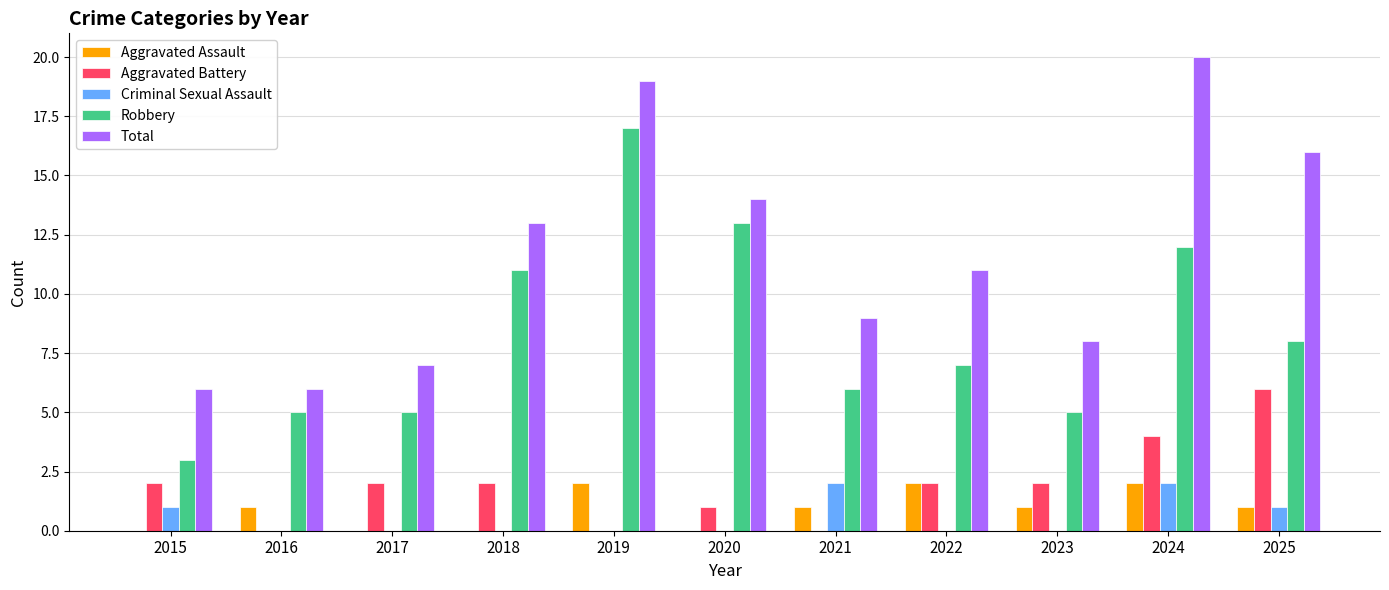

Is it true that Aggravated Assault equals 0 at 2018?

True